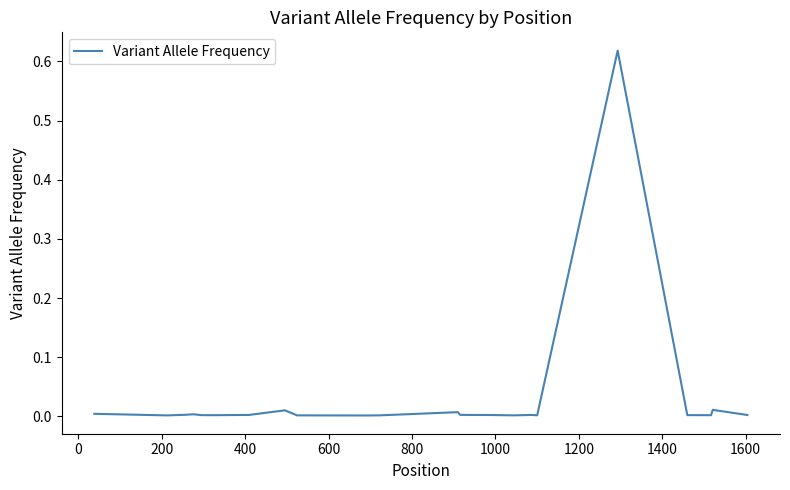

How many lines are shown in the chart?

1